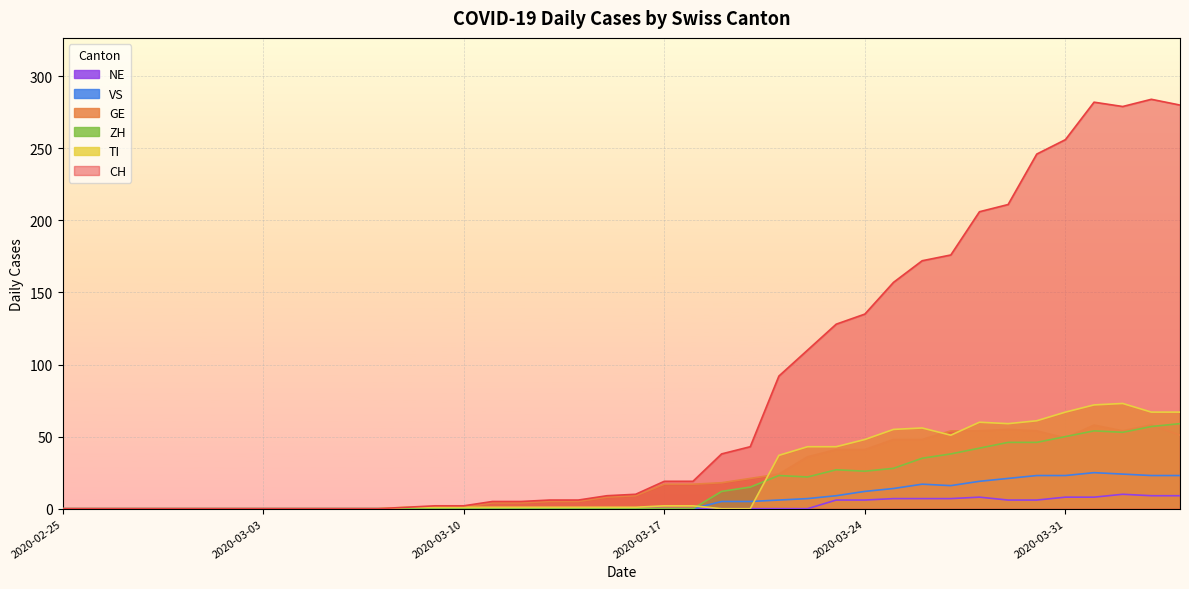

How many lines are shown in the chart?

6